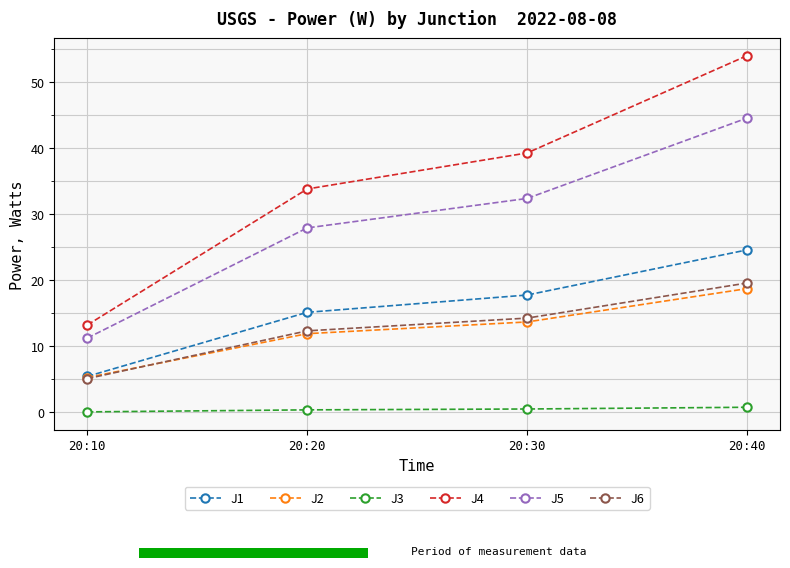

Which series changed the most between 20:10 and 20:20?

J4